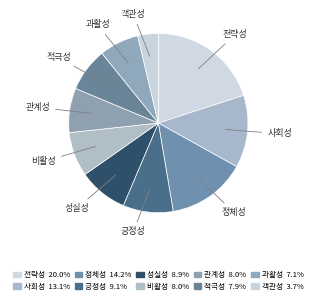

What percentage is the 과활성 slice, to the nearest percent?

7%